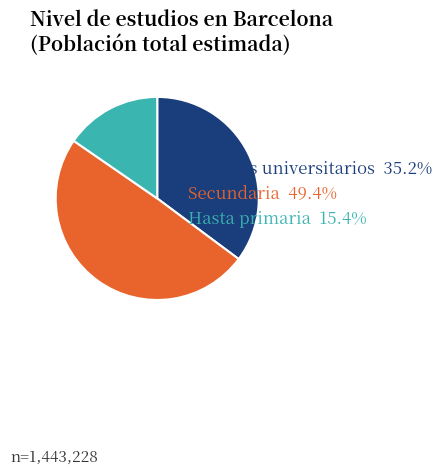

Between Secundaria and Hasta primaria, which is larger?

Secundaria